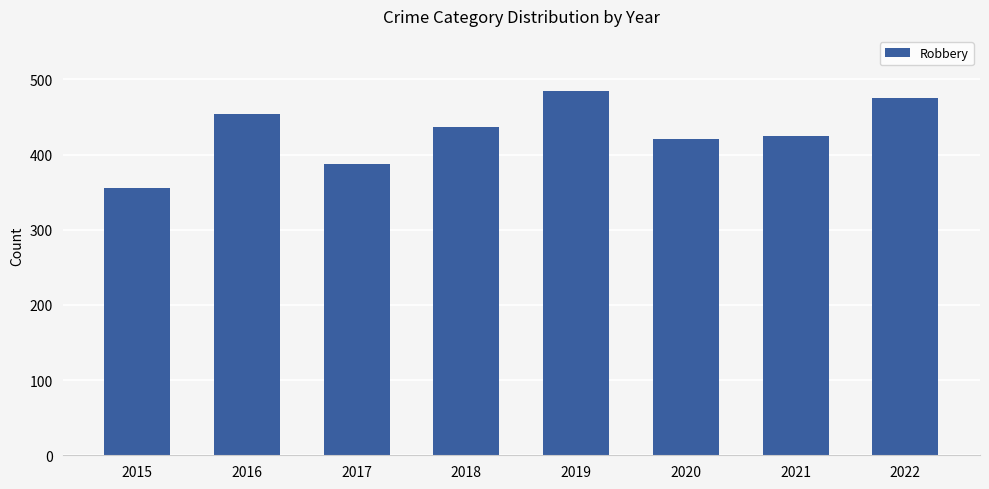

What is the smallest value displayed?

355